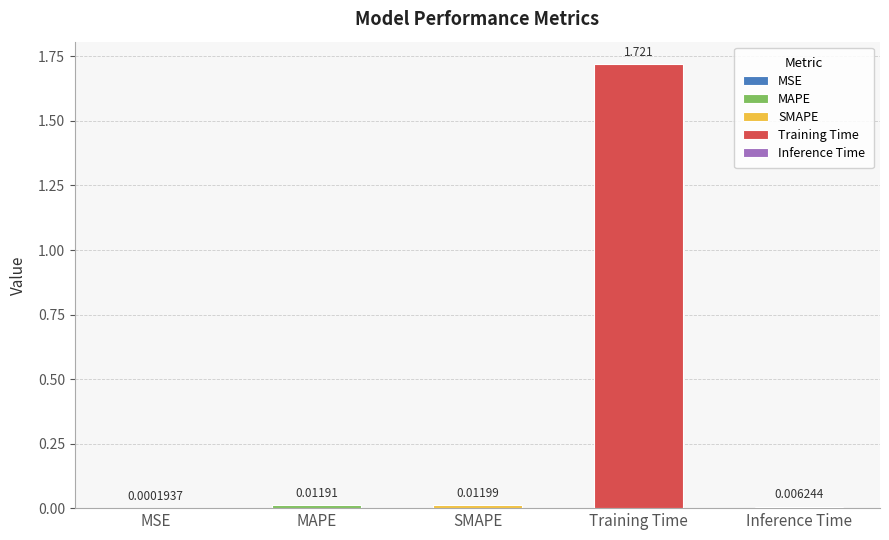

What is the label of the 2nd bar from the left?

MAPE